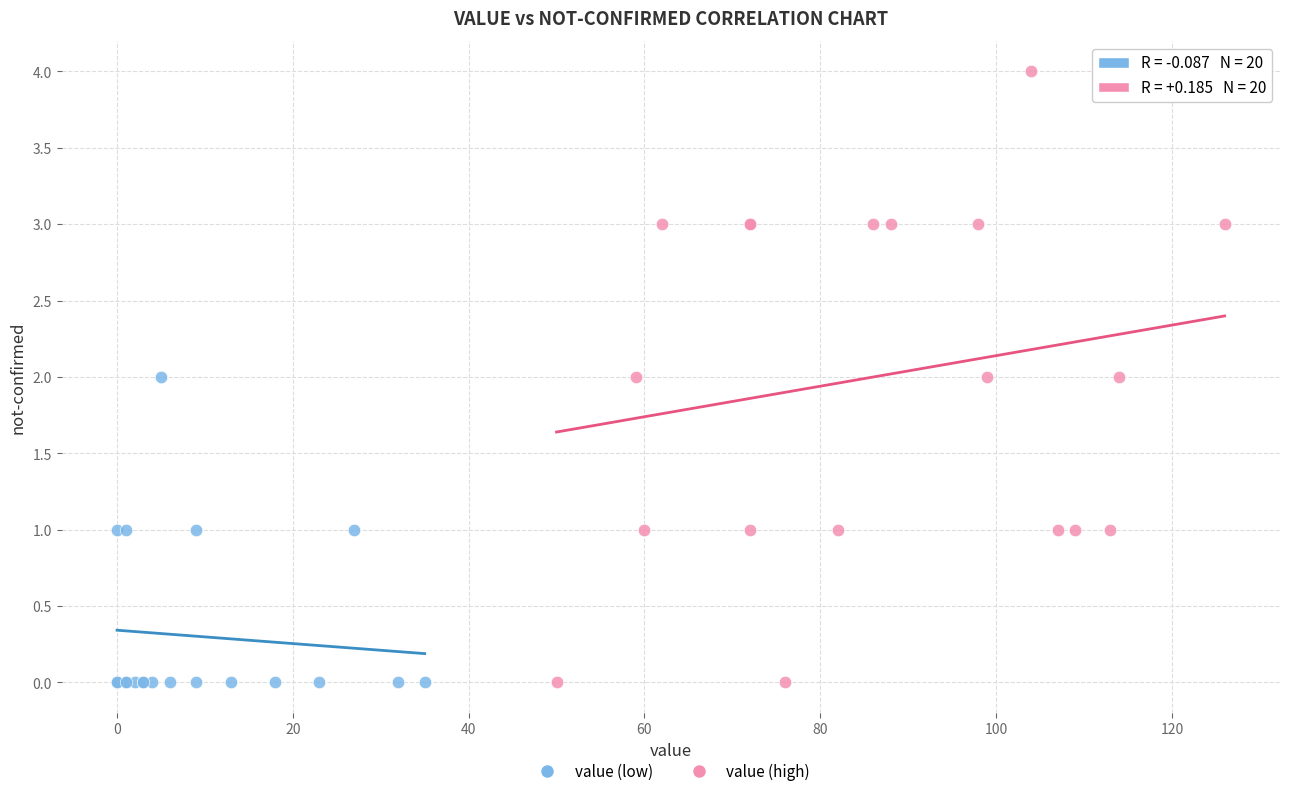

Which series contains the highest Y value?

value (high)